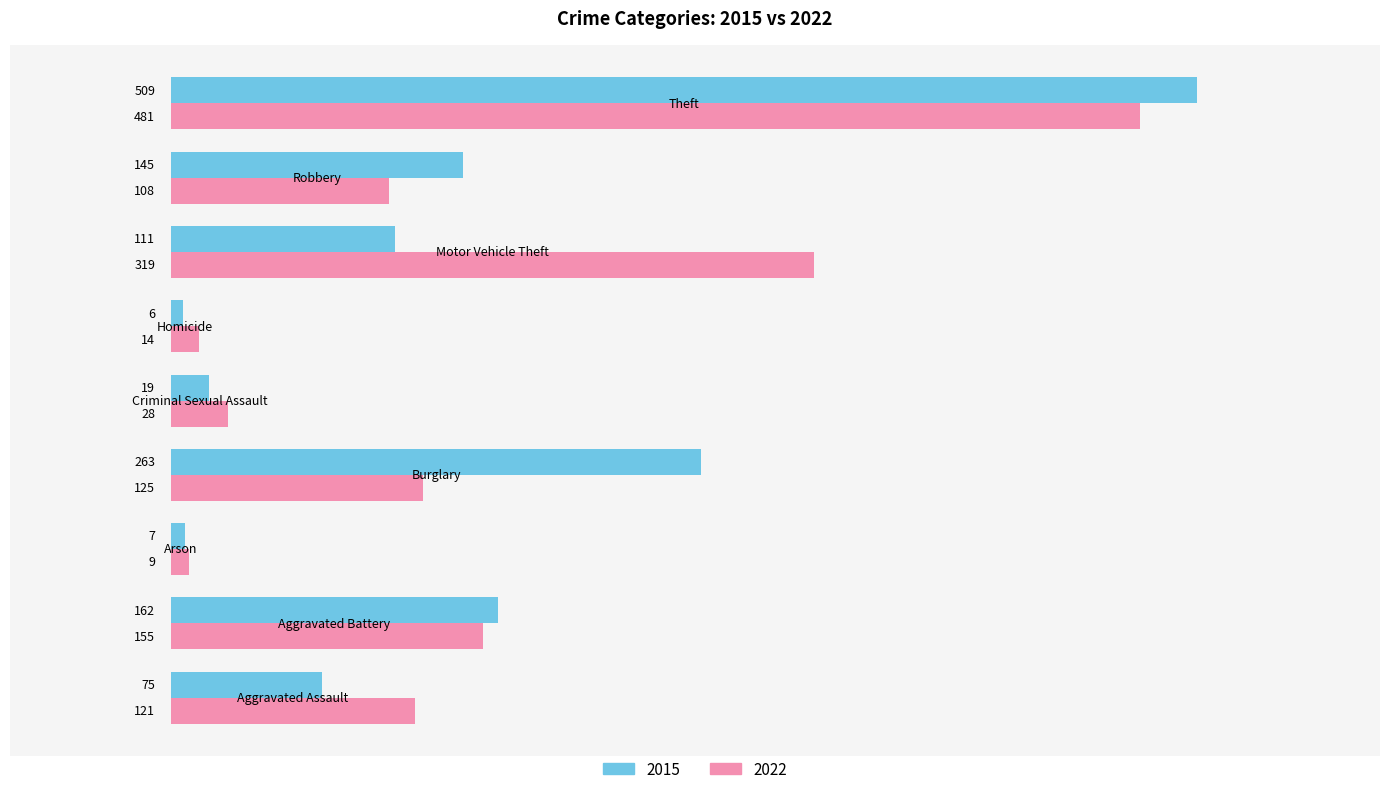

Rank the series by their average value, from highest to lowest.

2022, 2015